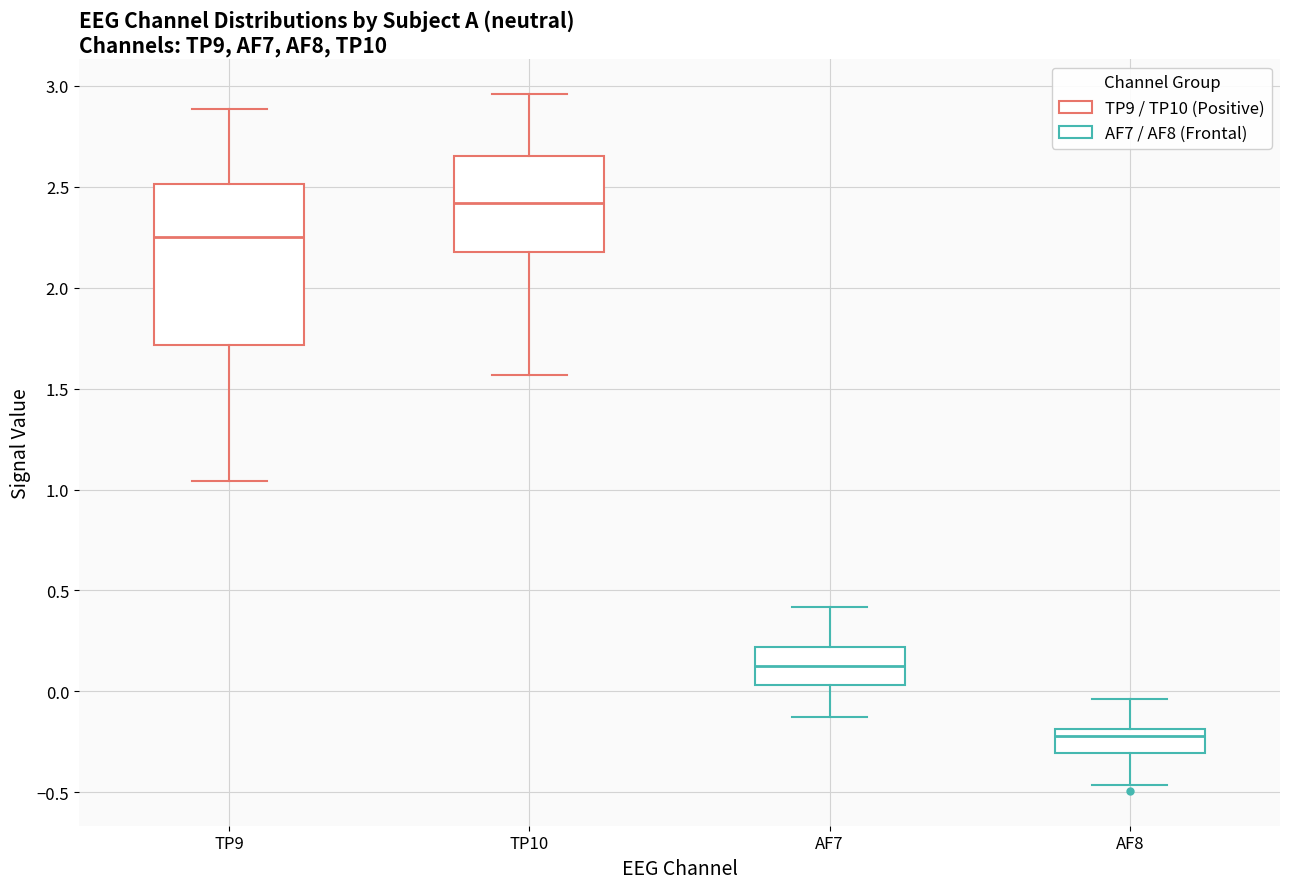

Which box has the lowest median line?

AF8